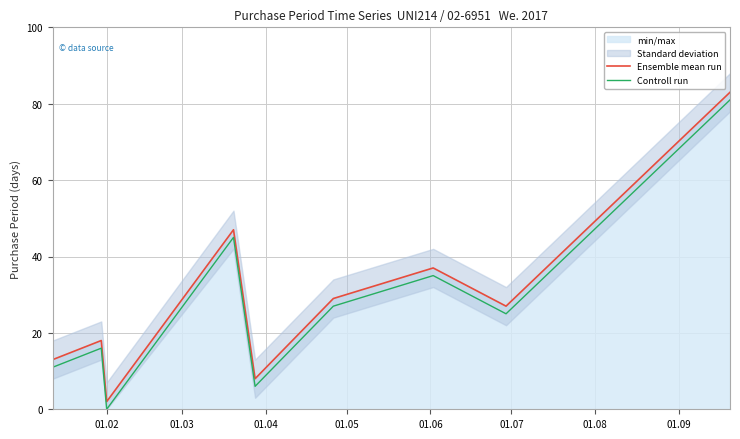

What is the sum of all Controll run values?

246